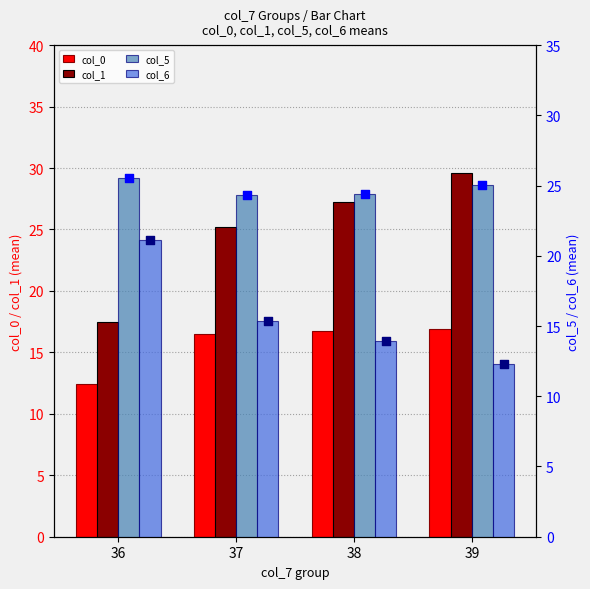

What is the total value across all series at 37?

81.3